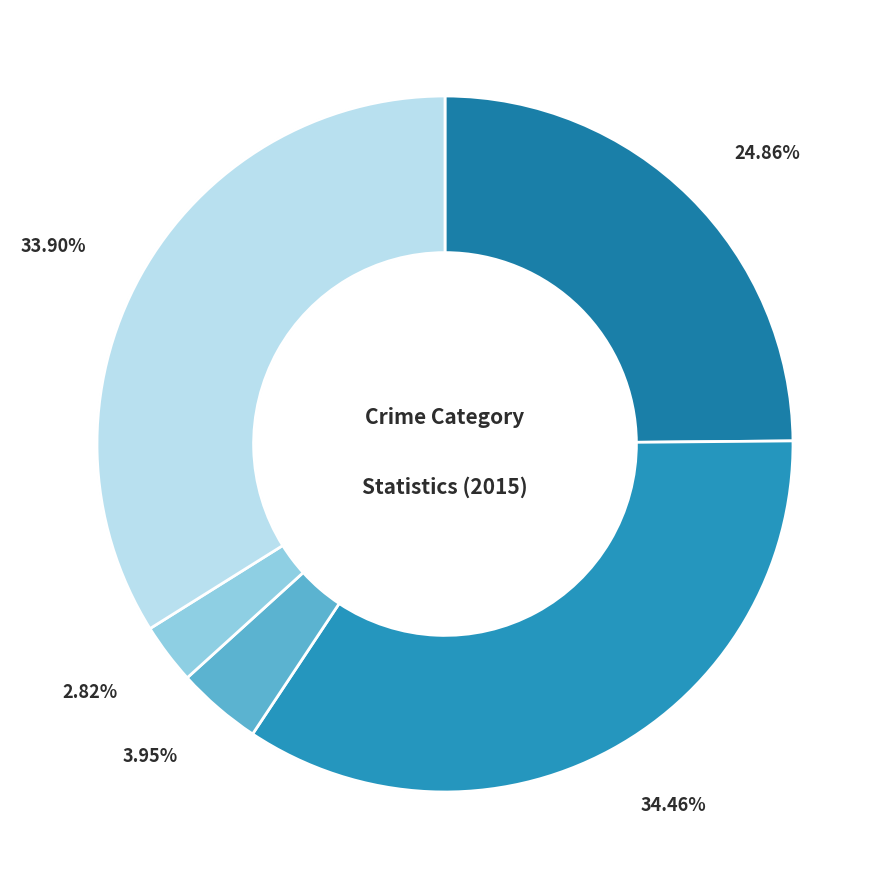

Is there any slice that represents more than half of the pie?

No